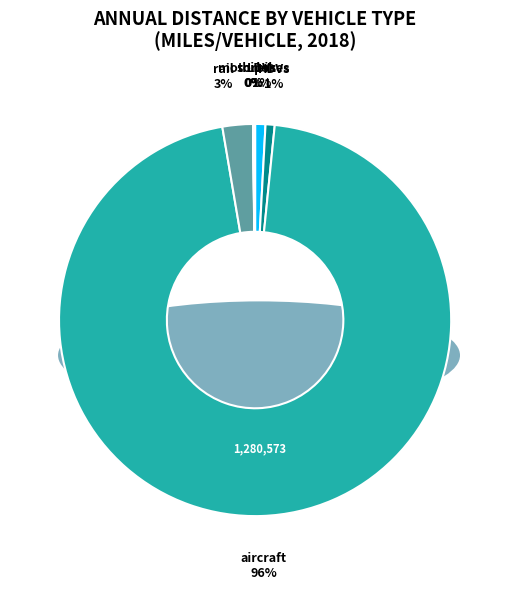

Which category has the smallest portion of the pie?

ships